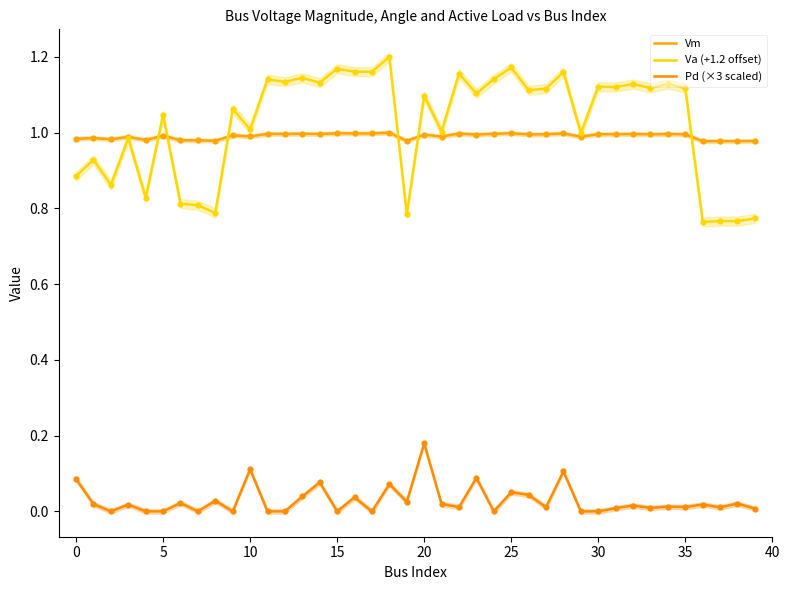

At how many categories does at least one series exceed 0?

40